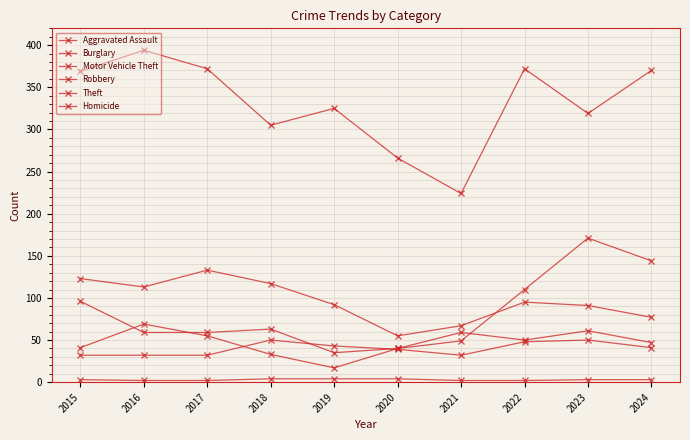

At how many categories does at least one series exceed 26?

10